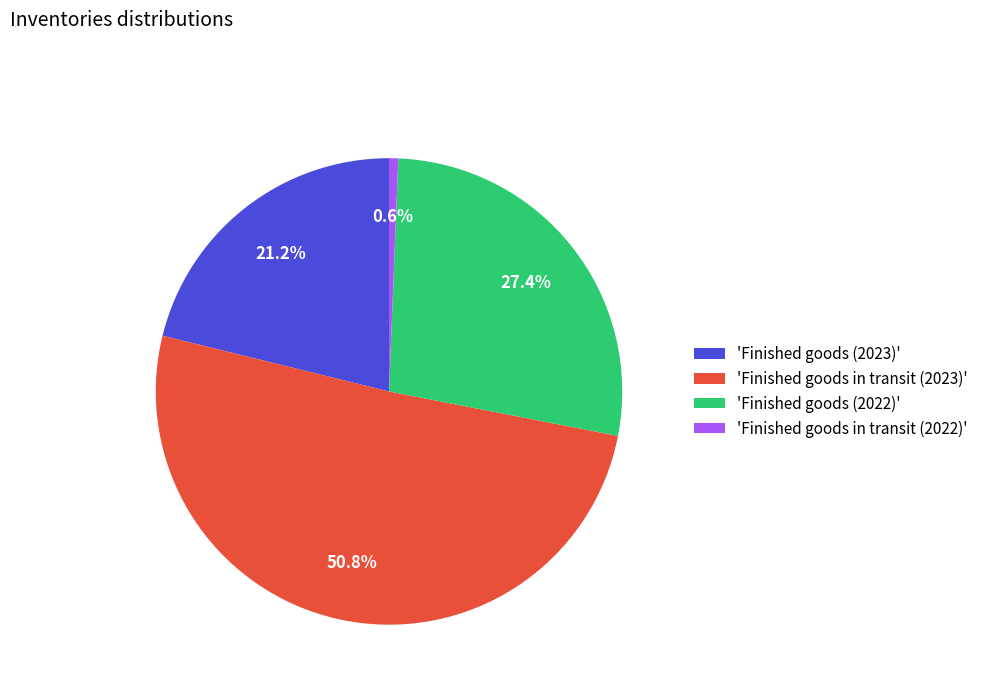

Rank the categories by value from highest to lowest.

'Finished goods in transit (2023)', 'Finished goods (2022)', 'Finished goods (2023)', 'Finished goods in transit (2022)'